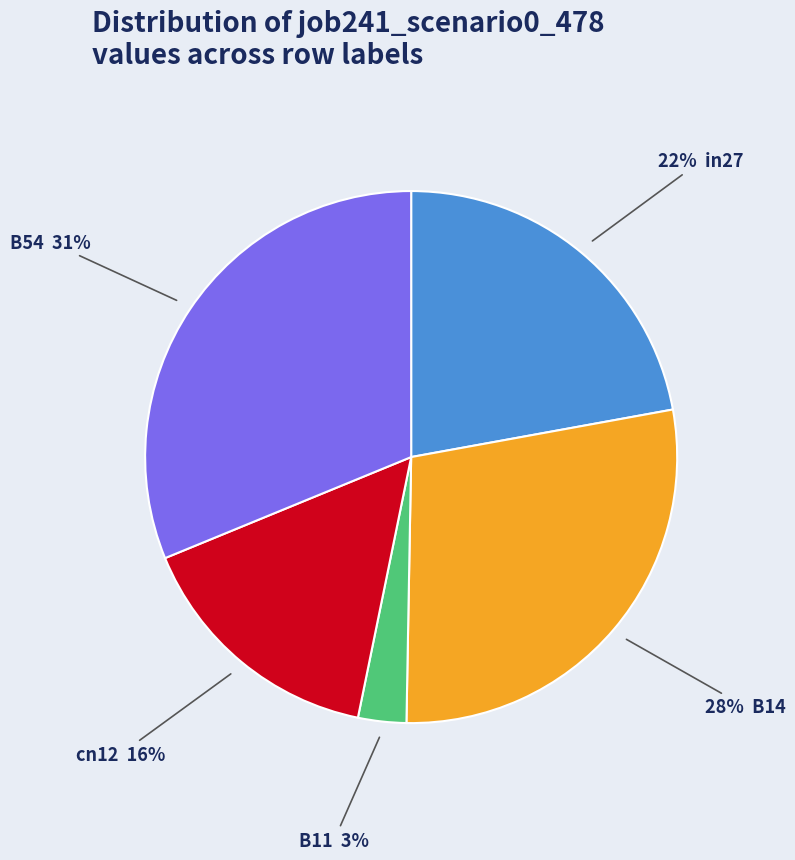

Is there any slice that represents more than half of the pie?

No